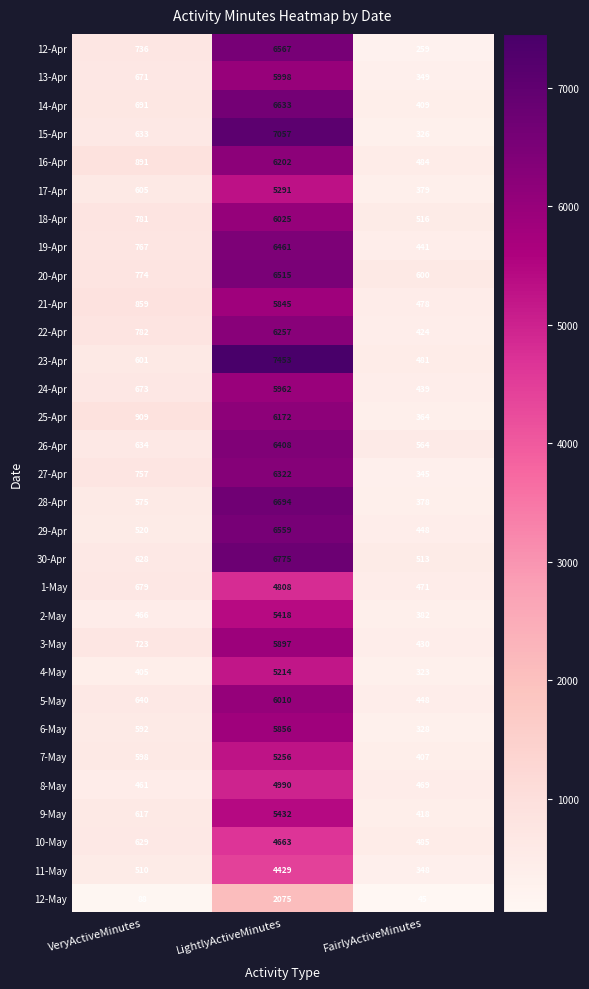

What is the difference between the 24-Apr values at FairlyActiveMinutes and LightlyActiveMinutes?

5523